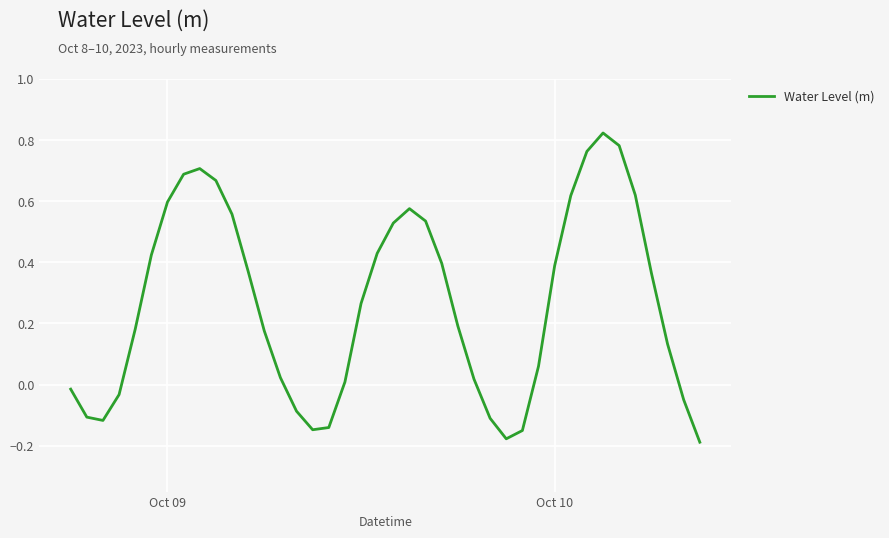

What is the difference between the maximum and minimum values?

1.0